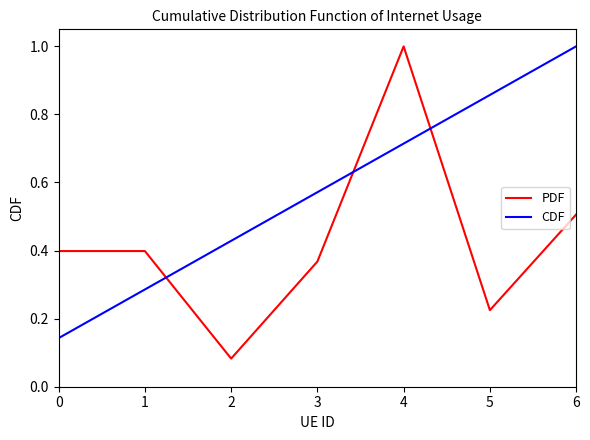

How many intersections are there between PDF and CDF?

3